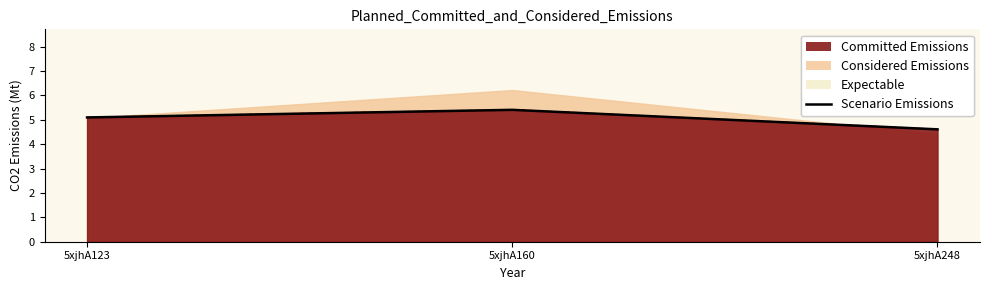

At which category does the chart reach its peak across all series?

5xjhA160